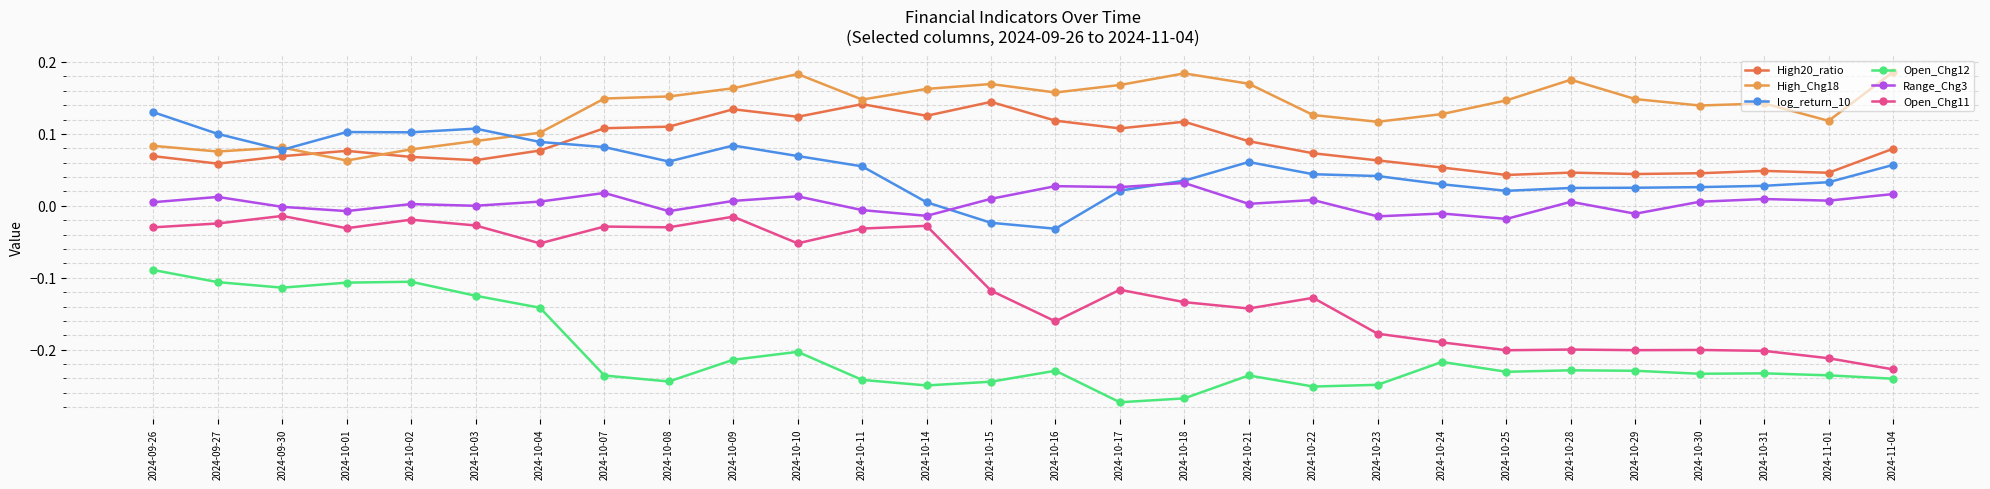

What is the sum of the High_Chg18 values at 2024-10-17 and 2024-10-11?

0.3